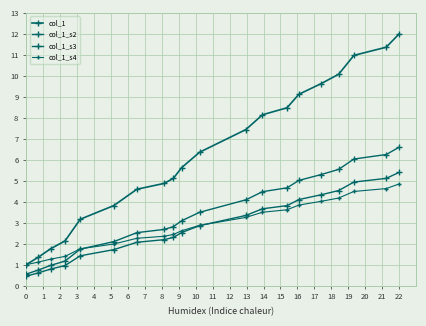

How many categories are shown in the chart?

20